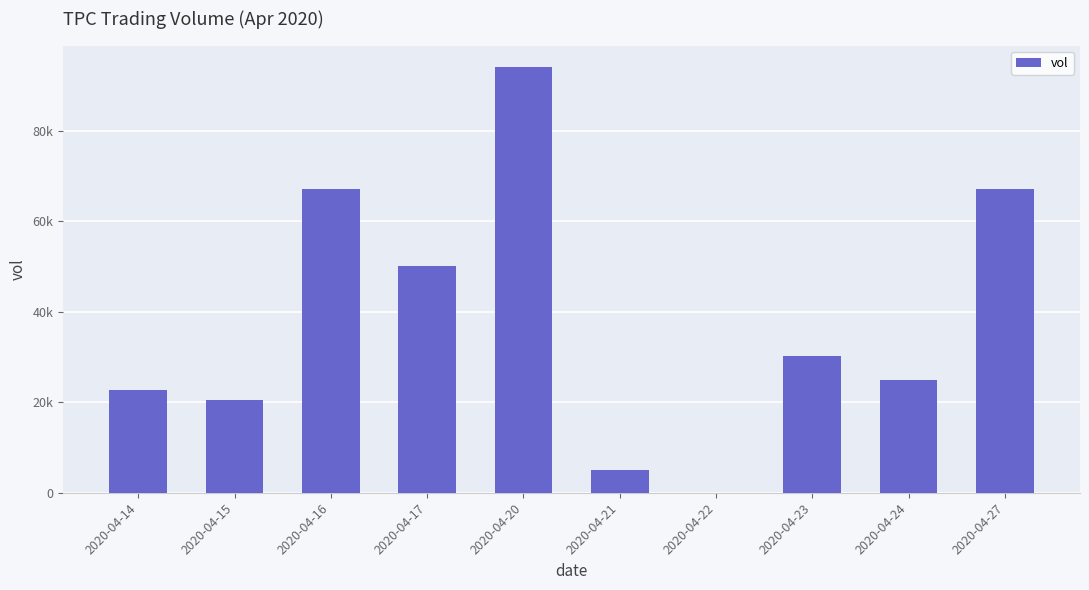

Is it true that the value at 2020-04-16 is 67000?

True